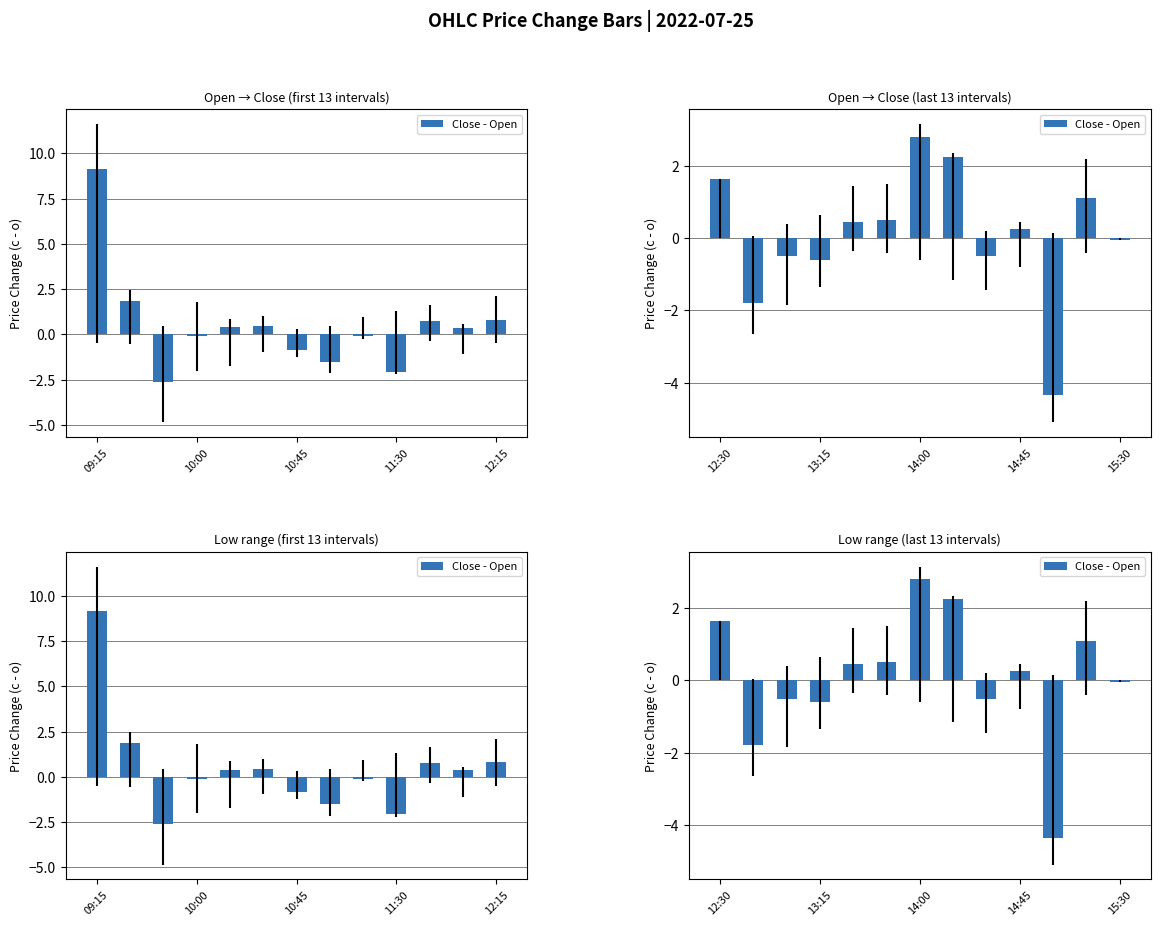

Count the number of categories in the chart.

13